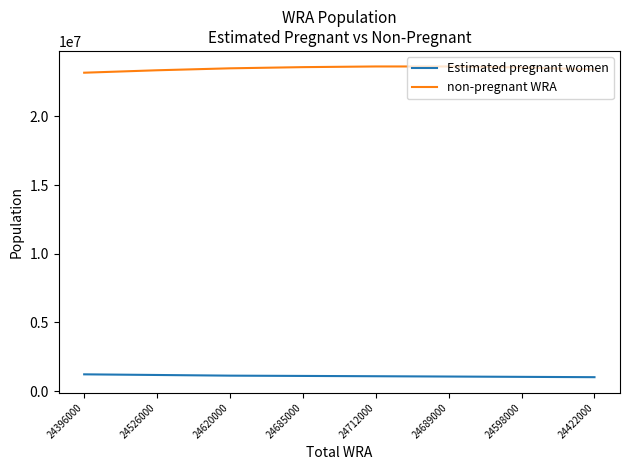

What position from the right is 24685000?

5